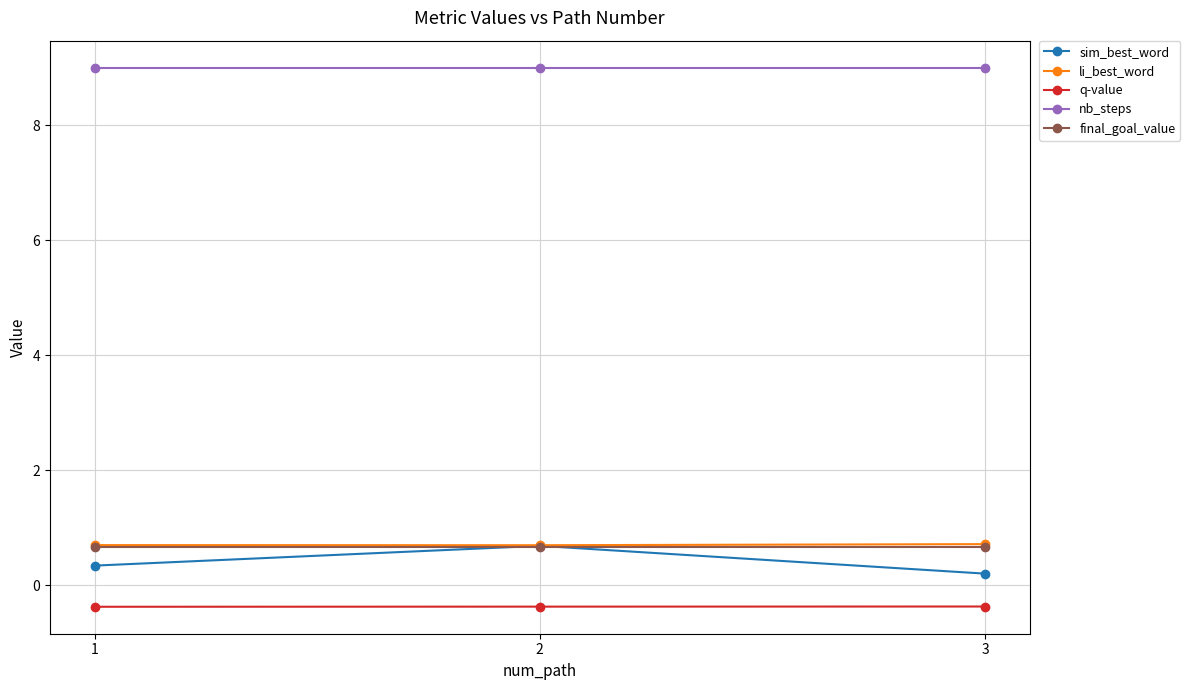

What is the highest value of the nb_steps series?

9.0